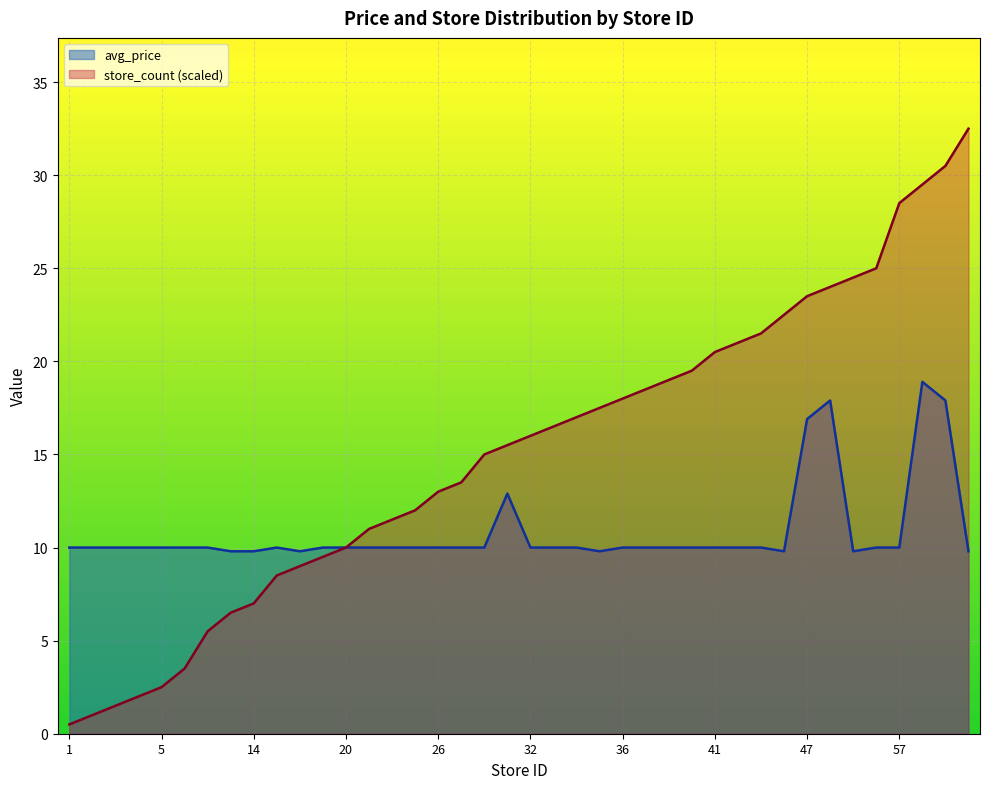

At 39, list the series in order from smallest to largest.

avg_price, store_count